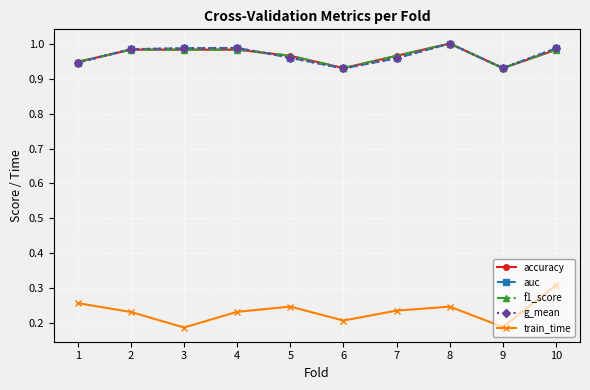

At how many categories does at least one series exceed 0?

10